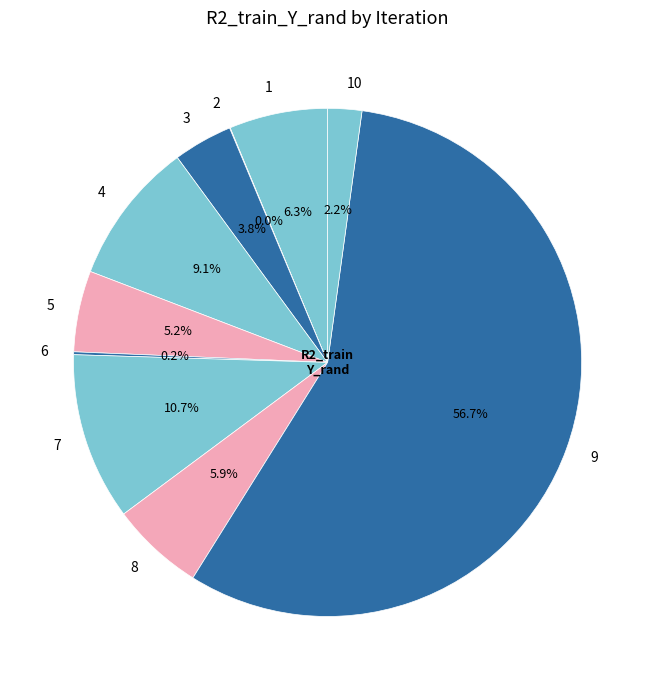

Is it true that 3 is 4% of the pie?

True